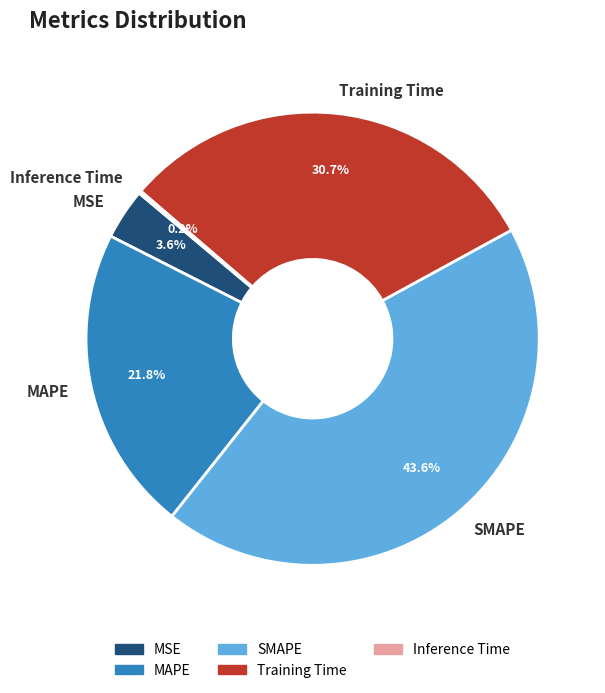

Does MSE represent more than half of the total?

No